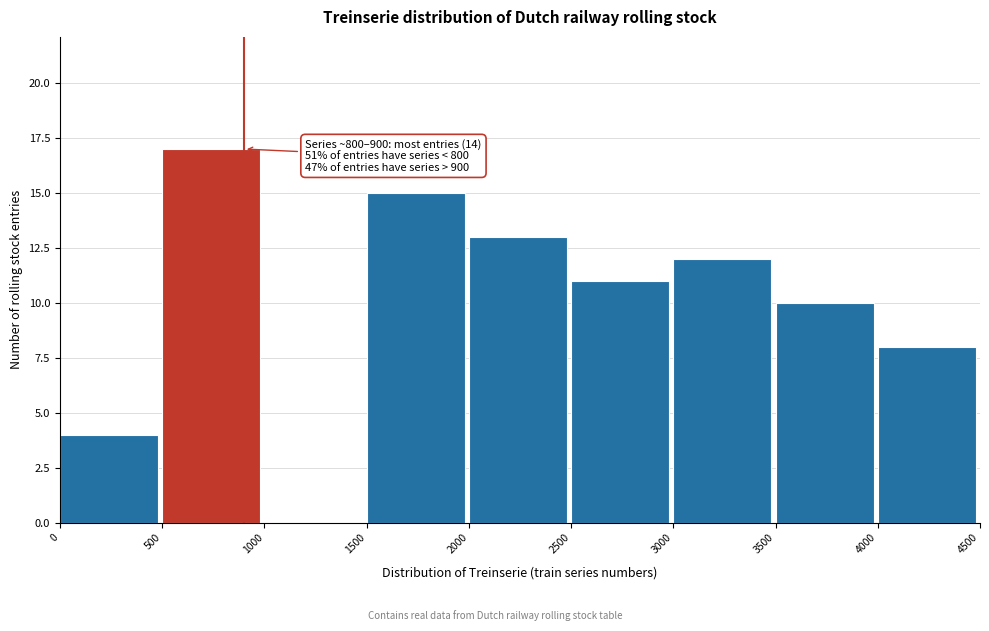

Which range on the x-axis has the tallest bar?

500 to 1000